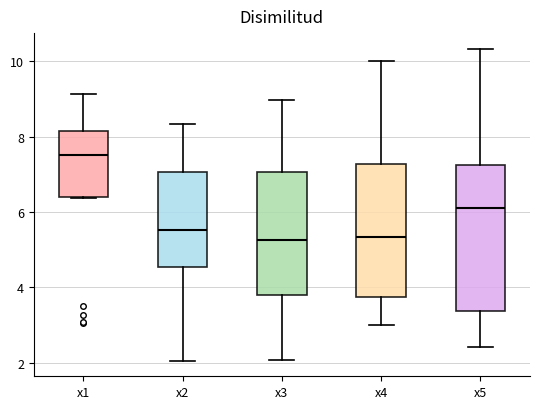

Which box is the tallest, from its lower edge to its upper edge?

x5